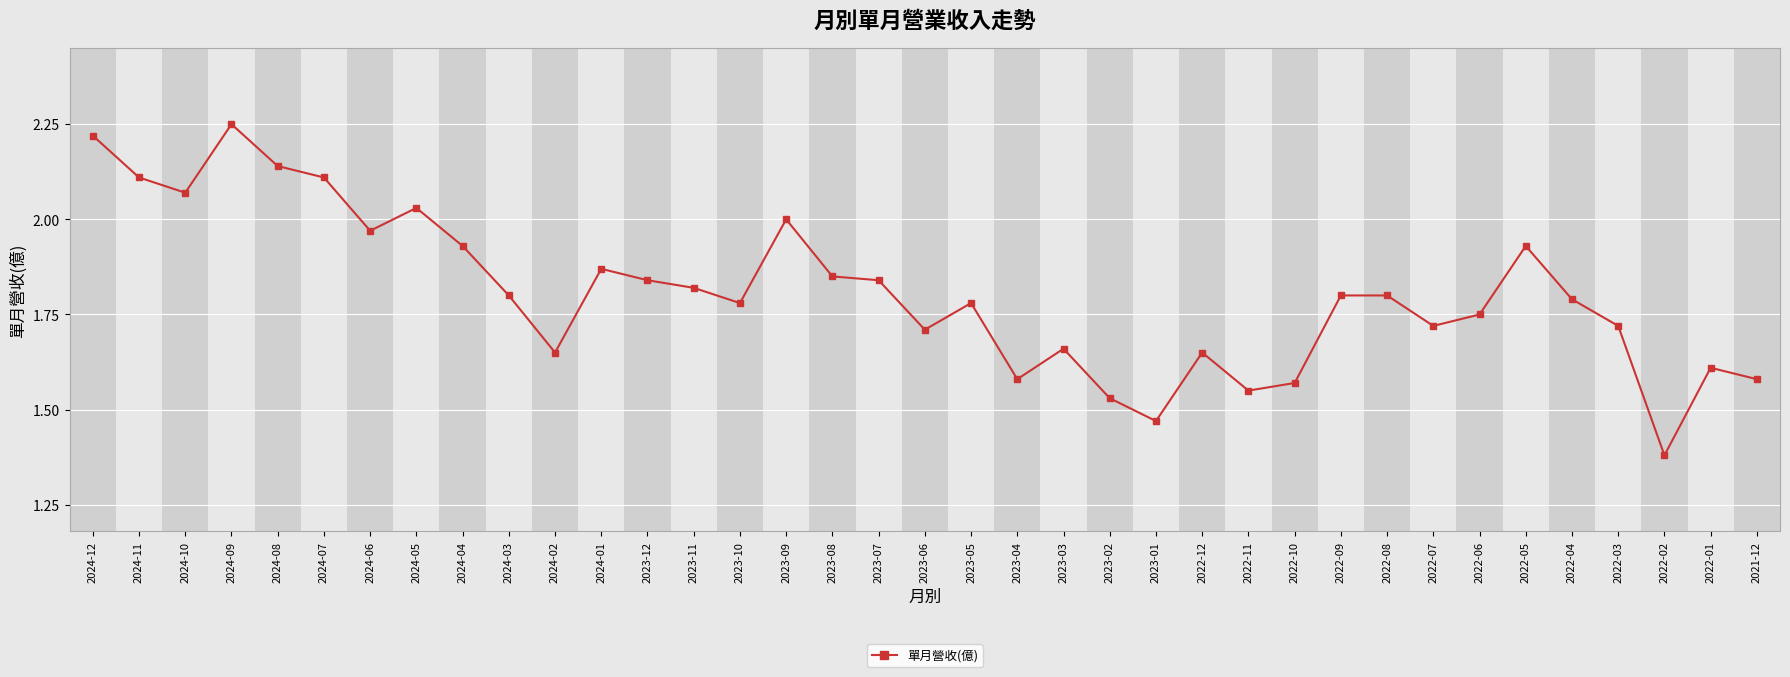

Which label corresponds to the smallest value in the chart?

2022-02